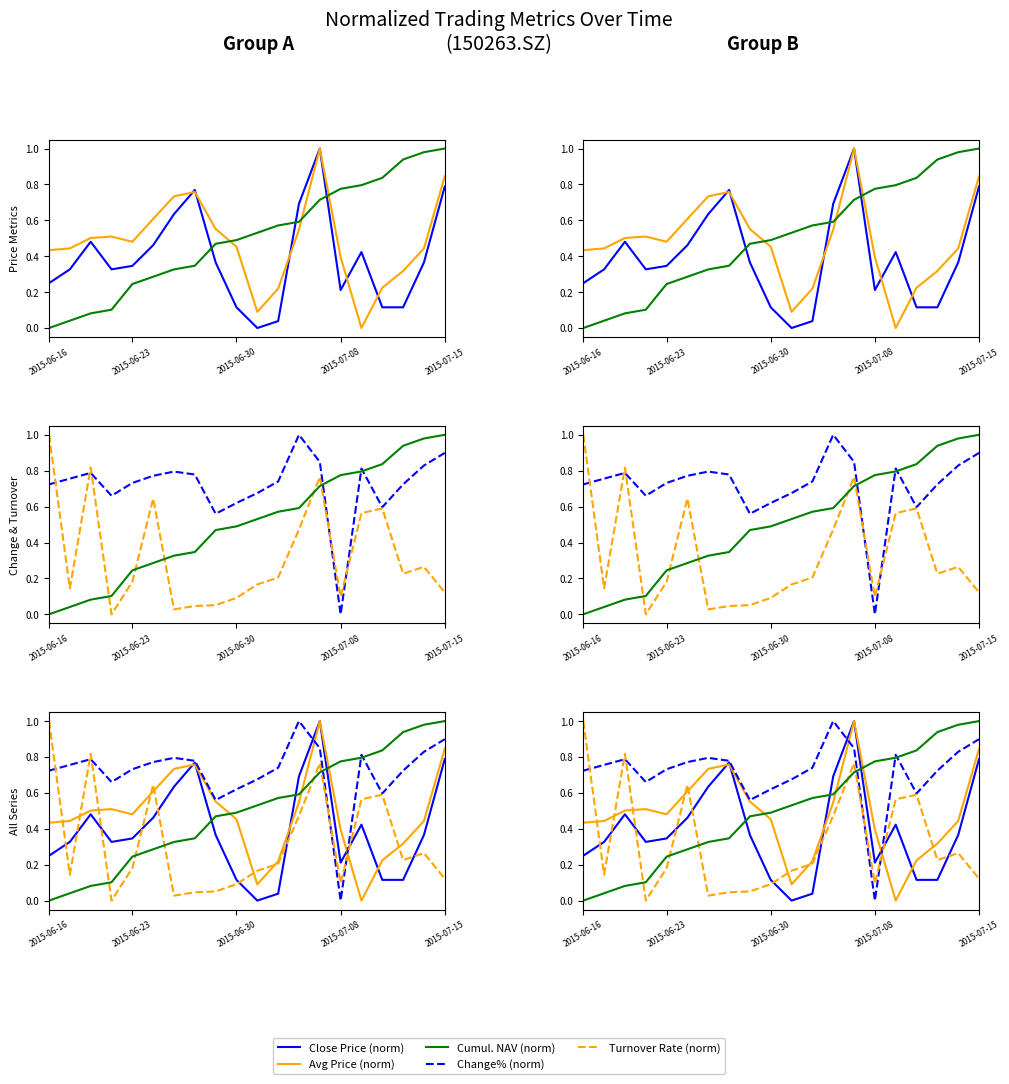

What are all the series names shown in the legend?

Close Price (norm), Avg Price (norm), Cumul. NAV (norm), Change% (norm), Turnover Rate (norm)